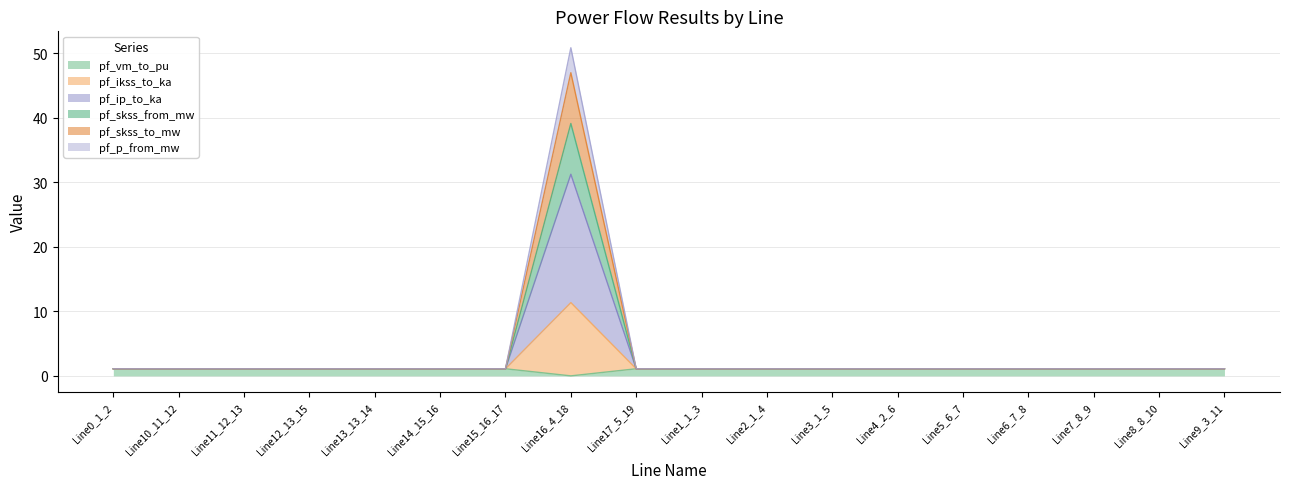

What position from the right is Line14_15_16?

13